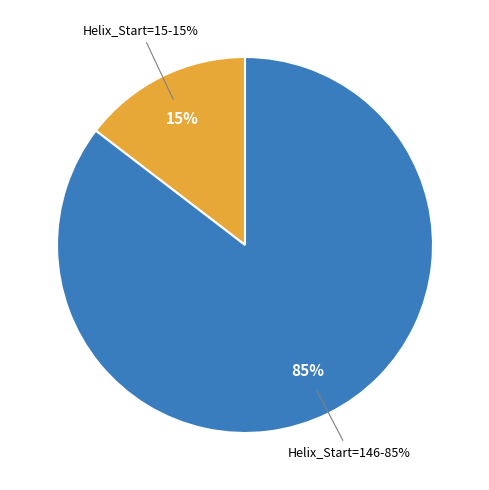

To the nearest percent, what portion does Helix_Start=15 represent?

15%